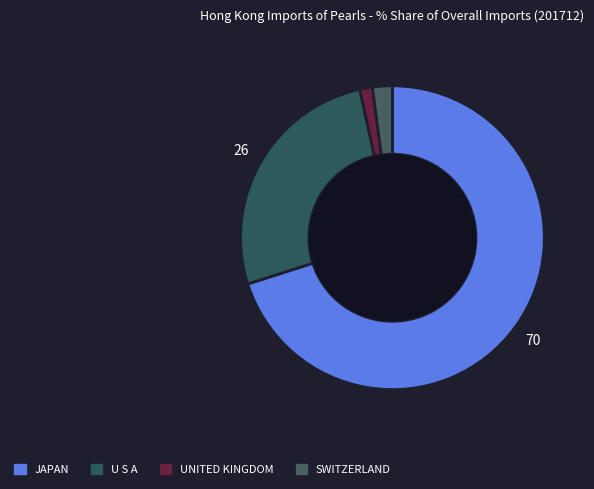

Count the number of slices in the pie.

4